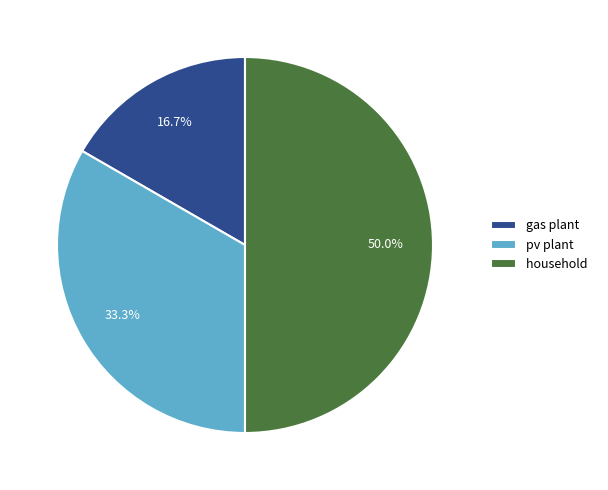

What percentage do household and gas plant together represent?

66.7%